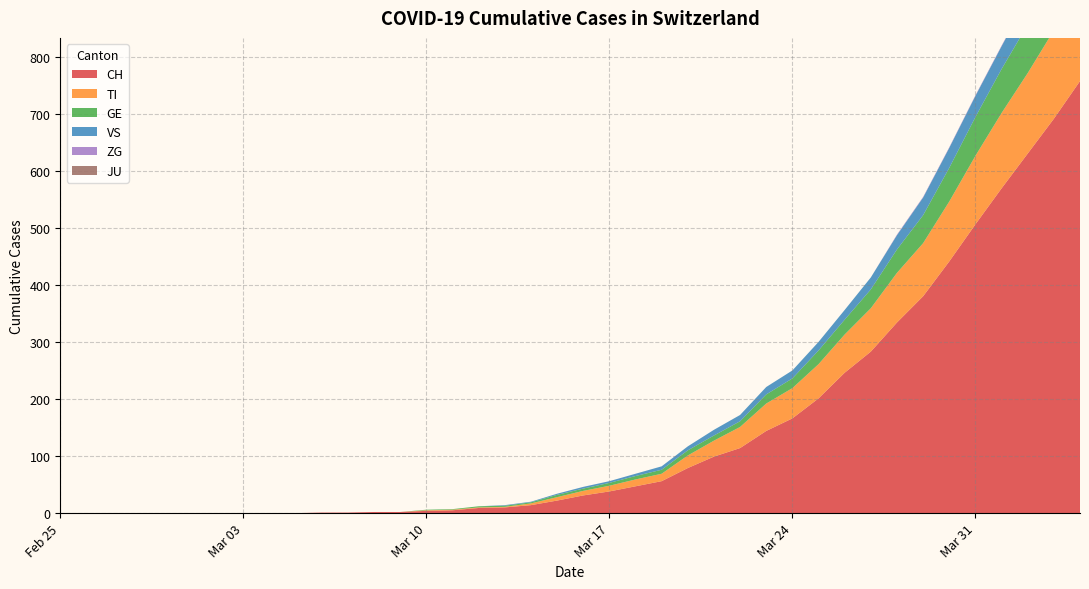

Reading left to right, extract all data points from this chart.

CH: 0	0	0	0	0	0	0	0	0	0	1	1	2	2	4	5	9	10	14	22	31	38	47	56	79	99	114	144	166	201	246	283	334	380	441	506	569	630	691	757
TI: 0	0	0	0	0	0	0	0	0	0	0	0	0	0	1	1	1	1	3	6	8	10	12	13	22	28	37	48	53	60	67	76	87	93	105	120	132	141	155	165
GE: 0	0	0	0	0	0	0	0	0	0	0	0	0	0	1	1	2	2	2	4	4	5	6	7	9	9	10	16	17	24	26	33	41	49	59	68	77	85	92	106
VS: 0	0	0	0	0	0	0	0	0	0	0	0	0	0	0	0	0	1	1	2	3	3	4	6	7	10	11	13	14	15	17	21	25	31	35	37	40	47	51	53
ZG: 0	0	0	0	0	0	0	0	0	0	0	0	0	0	0	0	0	0	0	0	0	0	0	0	0	0	0	0	0	0	0	0	1	1	1	1	1	1	1	2
JU: 0	0	0	0	0	0	0	0	0	0	0	0	0	0	0	0	0	0	0	0	0	0	0	0	0	0	0	0	0	0	0	0	0	0	0	0	0	0	0	0